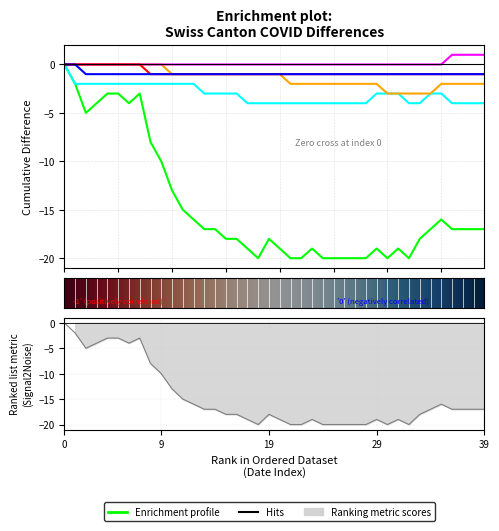

How many lines are shown in the chart?

6